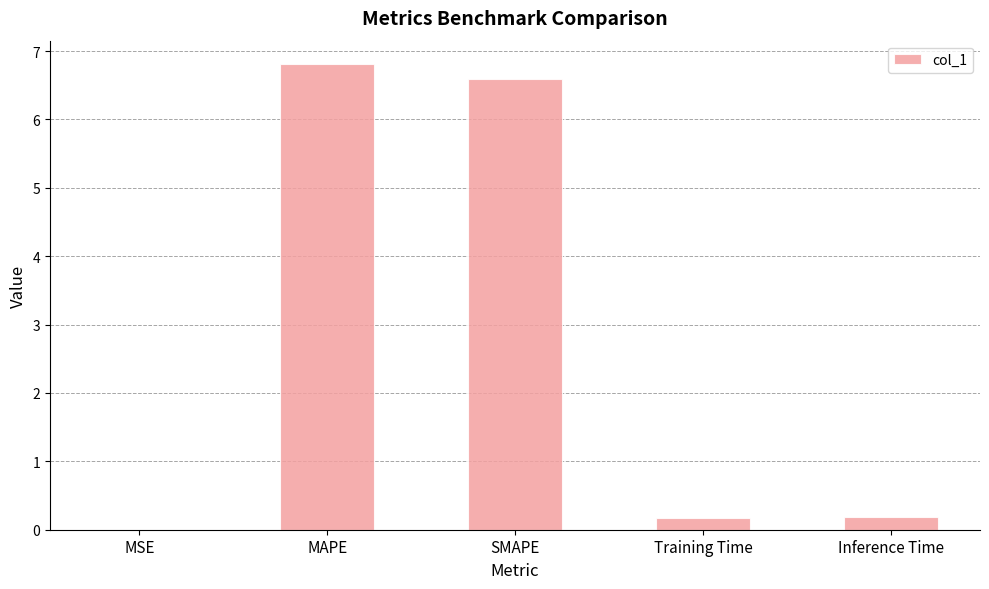

What is the sum of all values?

13.8